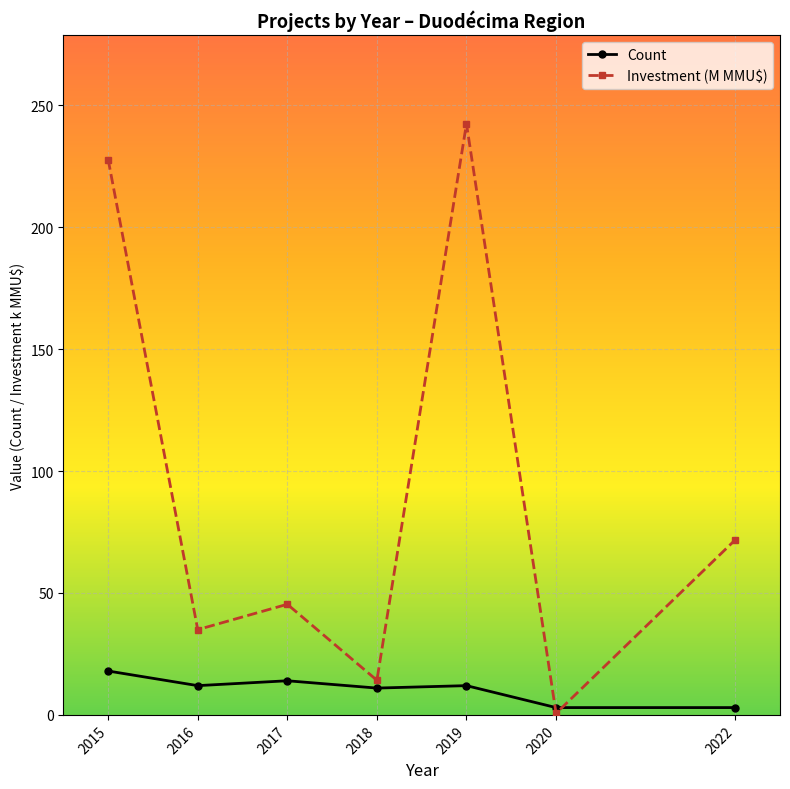

At which category does Investment (M MMU$) reach its first local valley?

2016